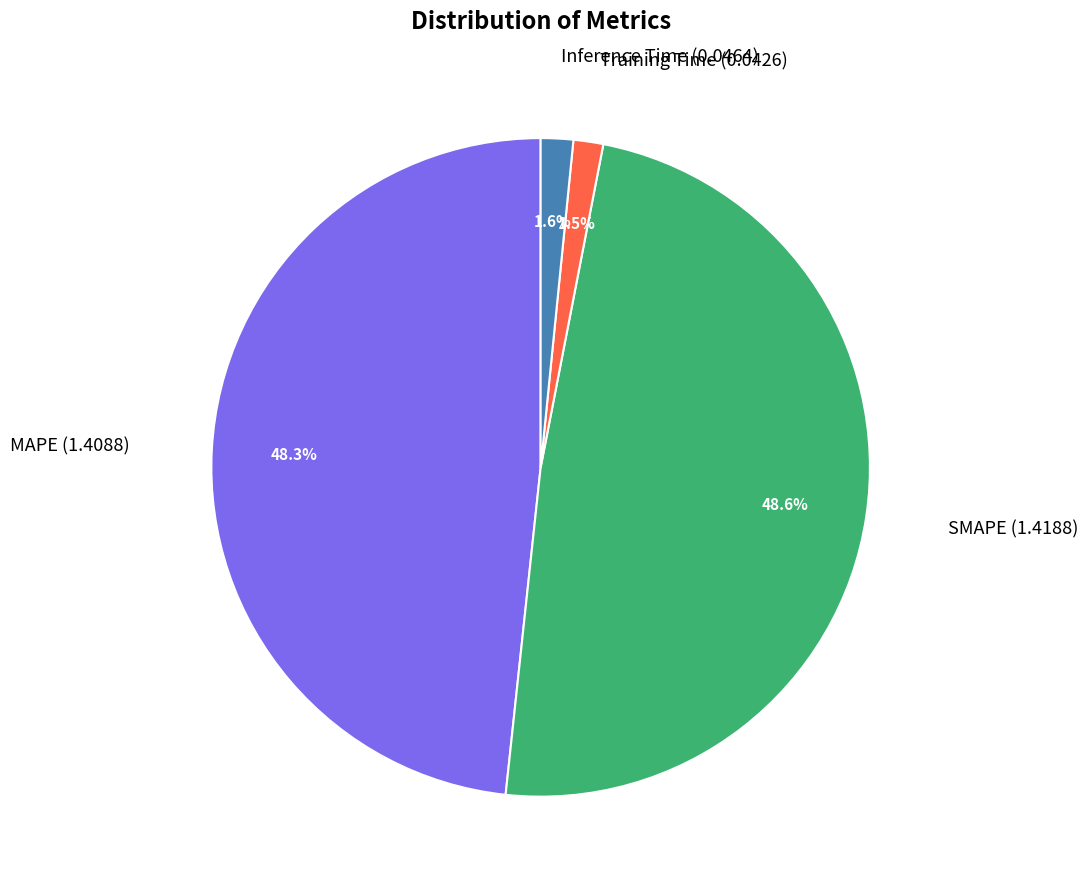

Does any single category account for the majority?

No